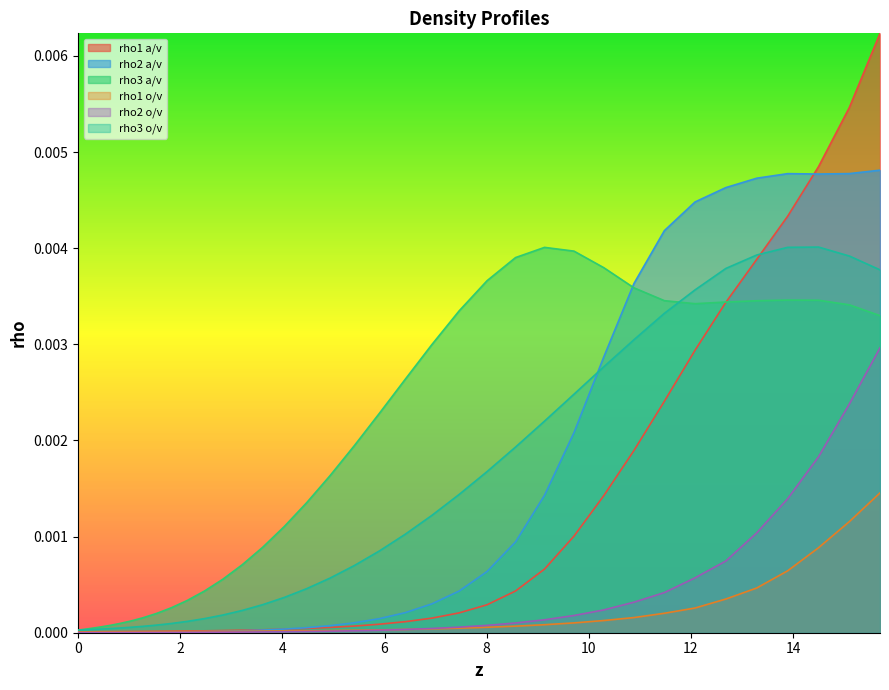

Which series has the widest spread of values?

rho1 a/v